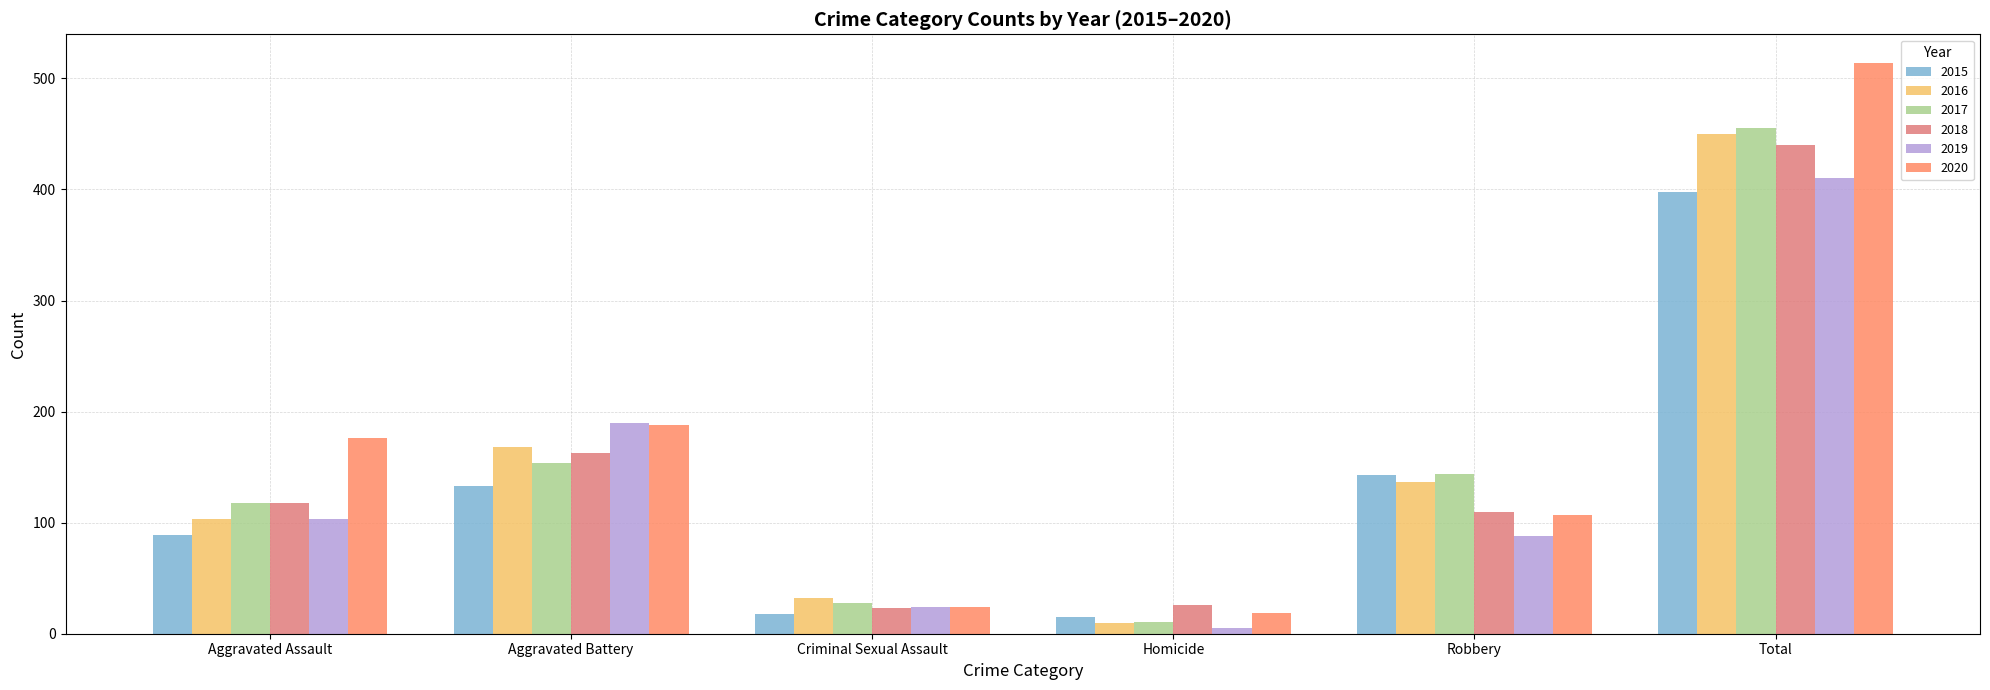

Where is 2018 nearest to the value 231?

Aggravated Battery